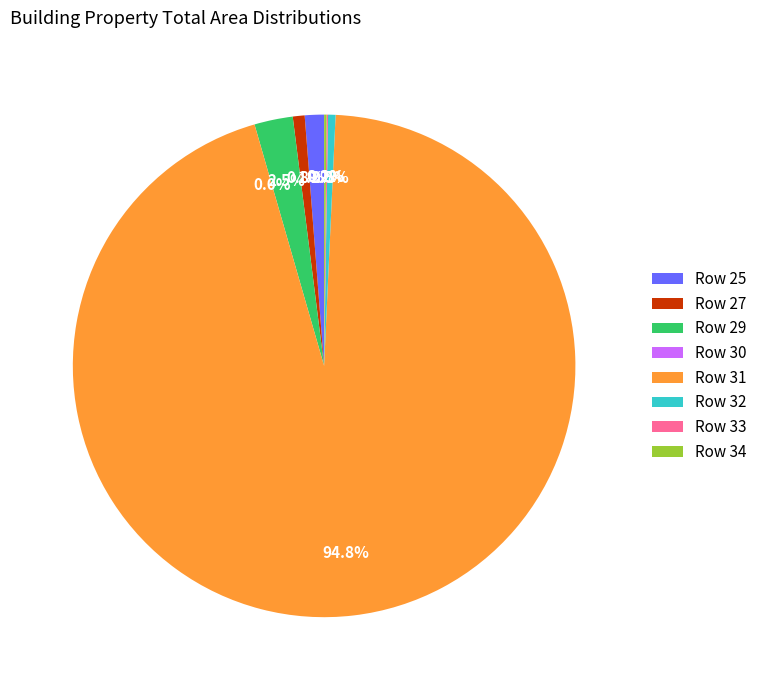

To the nearest percent, what is the difference between the largest and smallest slice percentages?

95%